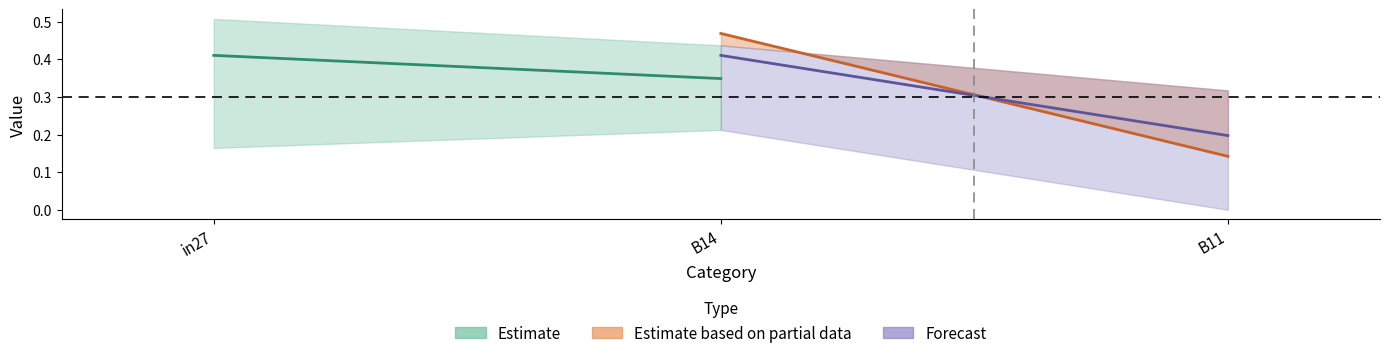

Is the value of job402_scenario1_784 at B14 greater than the value of job397_scenario1_777 at in27?

No